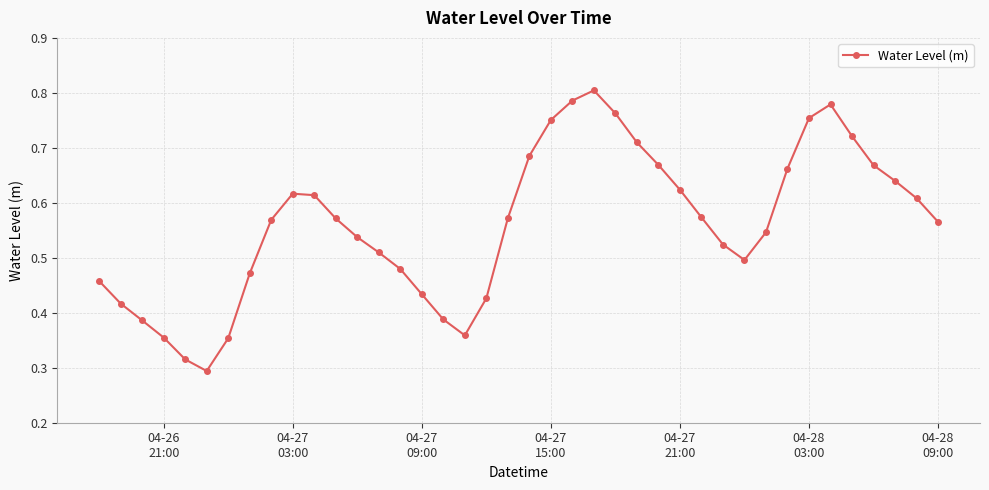

Count the values in the range 0 to 1.

40